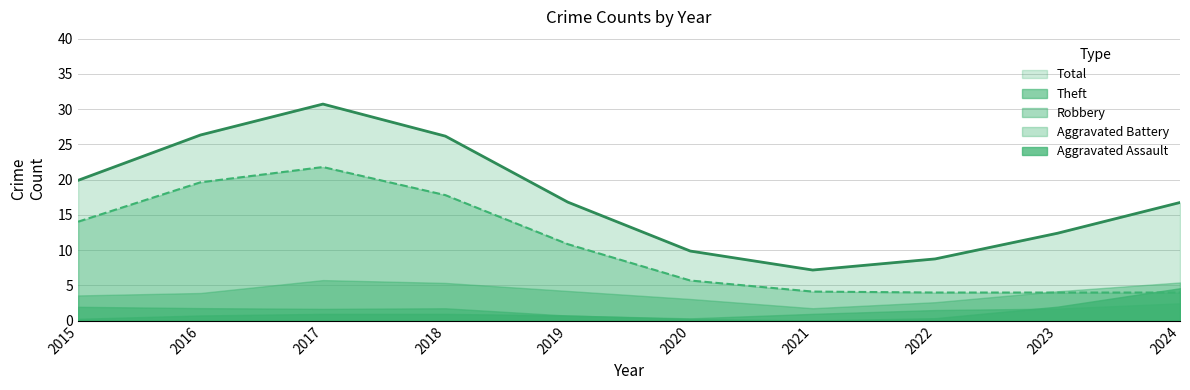

The Total series shows 13 at 2017. True or false?

False